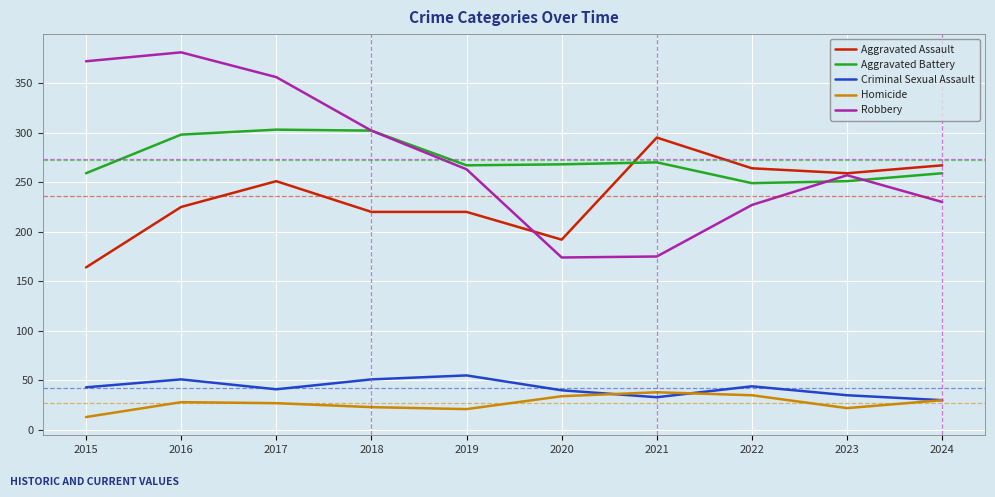

Is the value of Robbery at 2022 greater than the value of Aggravated Battery at 2021?

No